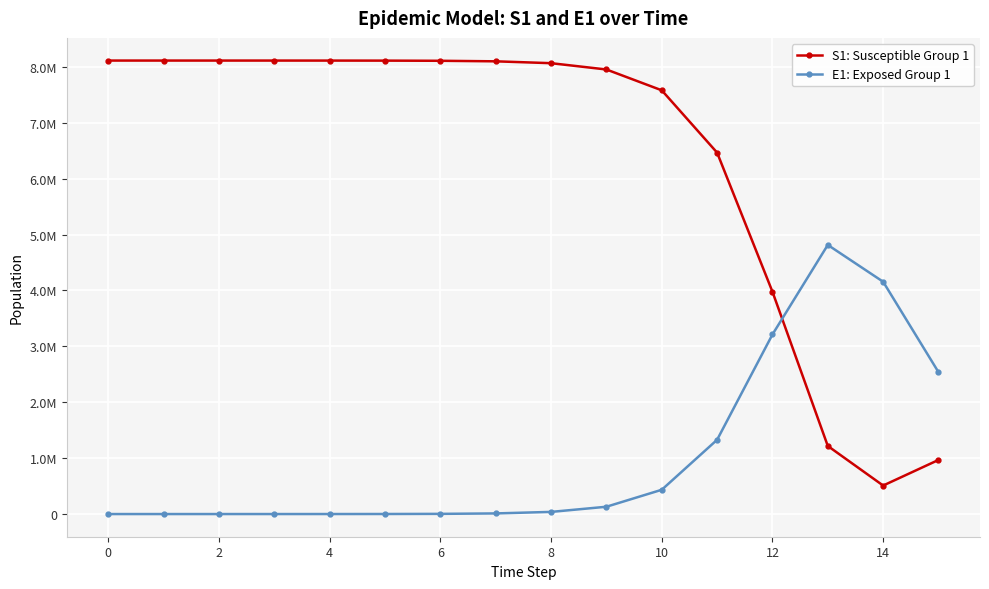

Which series has the largest range (max minus min)?

S1: Susceptible Group 1